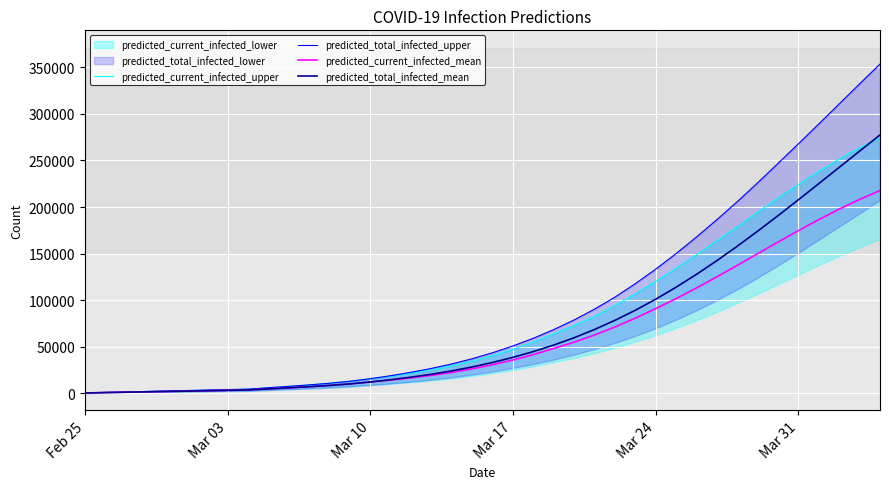

Which series has the largest range (max minus min)?

predicted_total_infected_upper